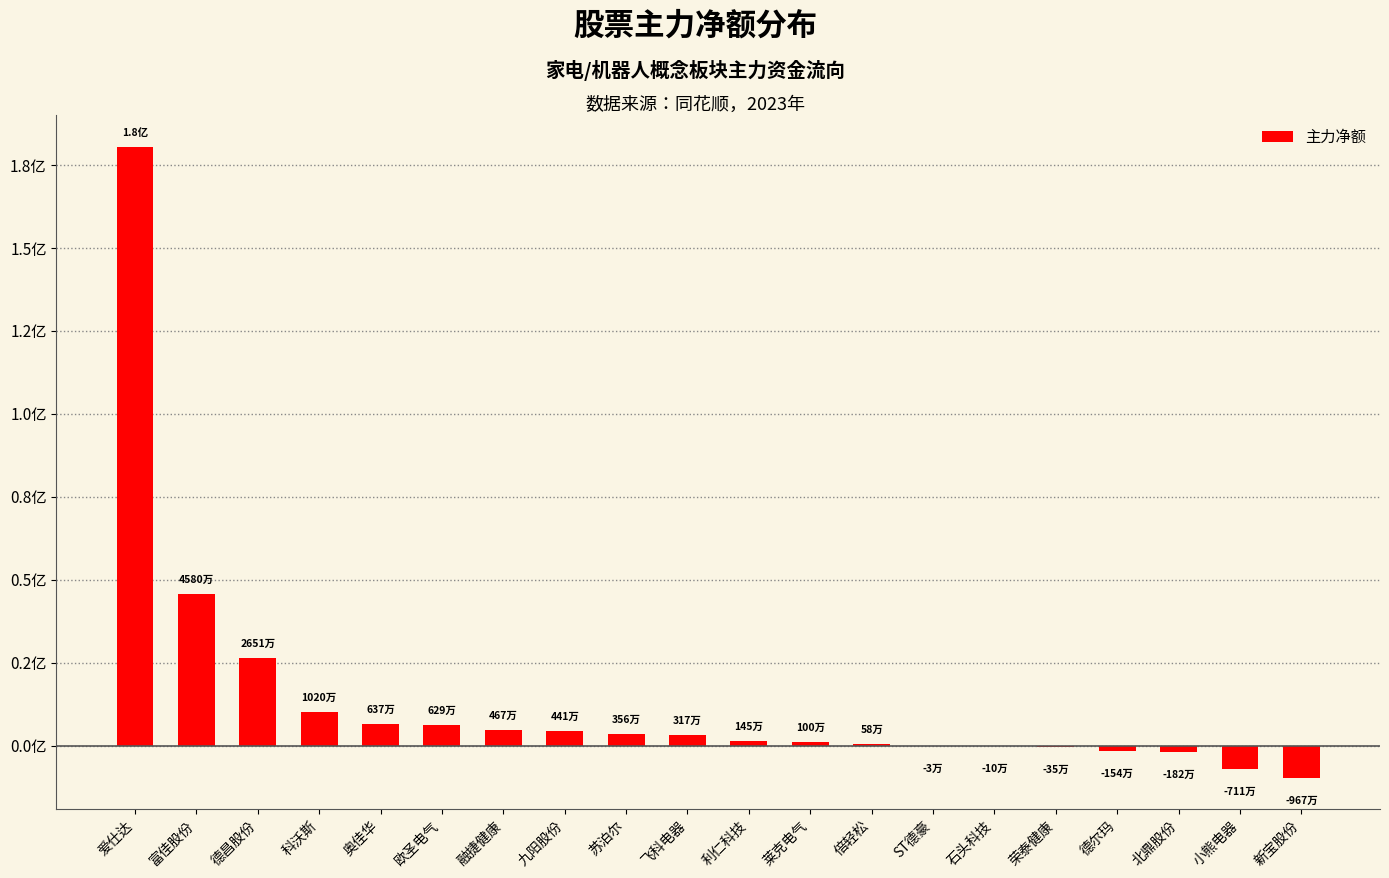

Are the bars horizontal?

No